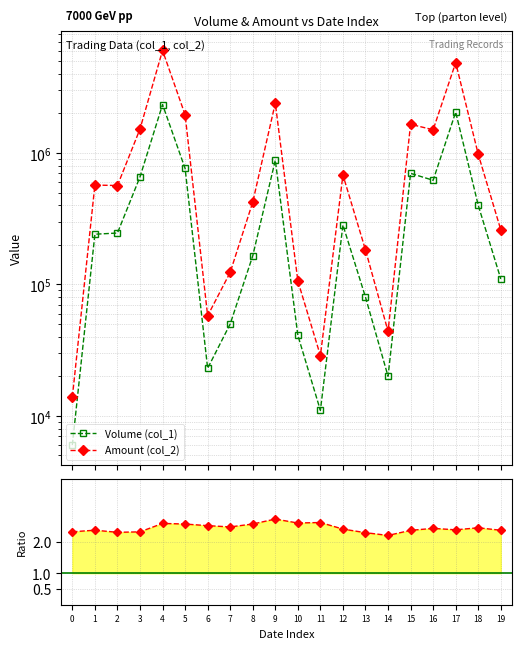

What is the smallest value displayed?

2.2